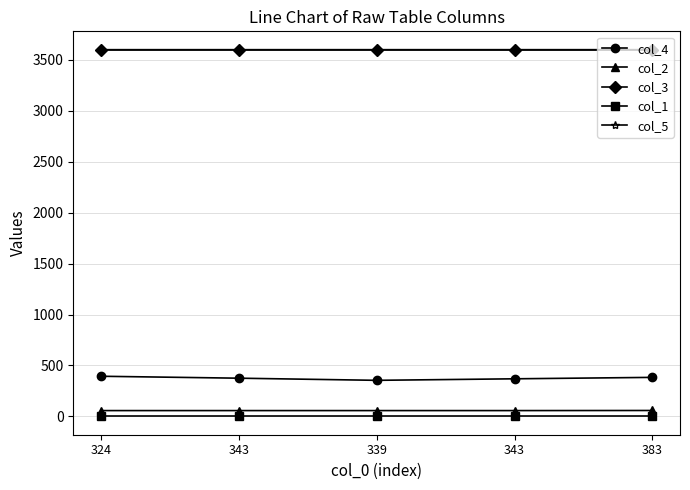

At which label is col_4 closest to 374?

343